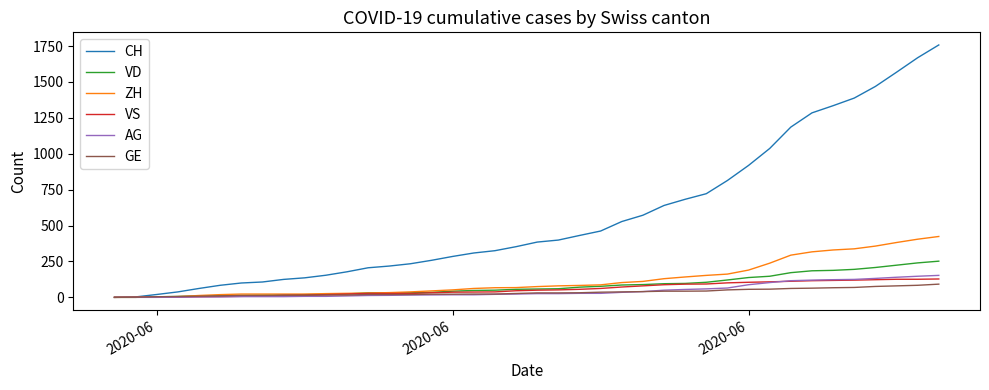

Which series has the widest spread of values?

CH